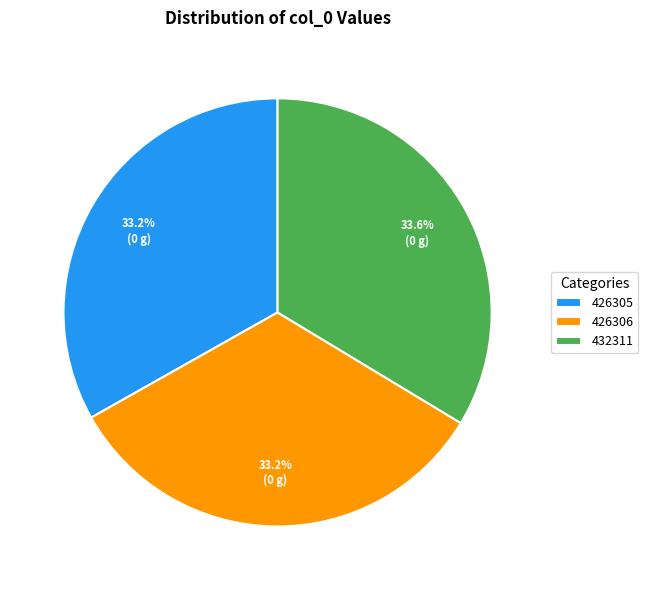

What is the ratio of the value at 432311 to the value at 426306?

1.0